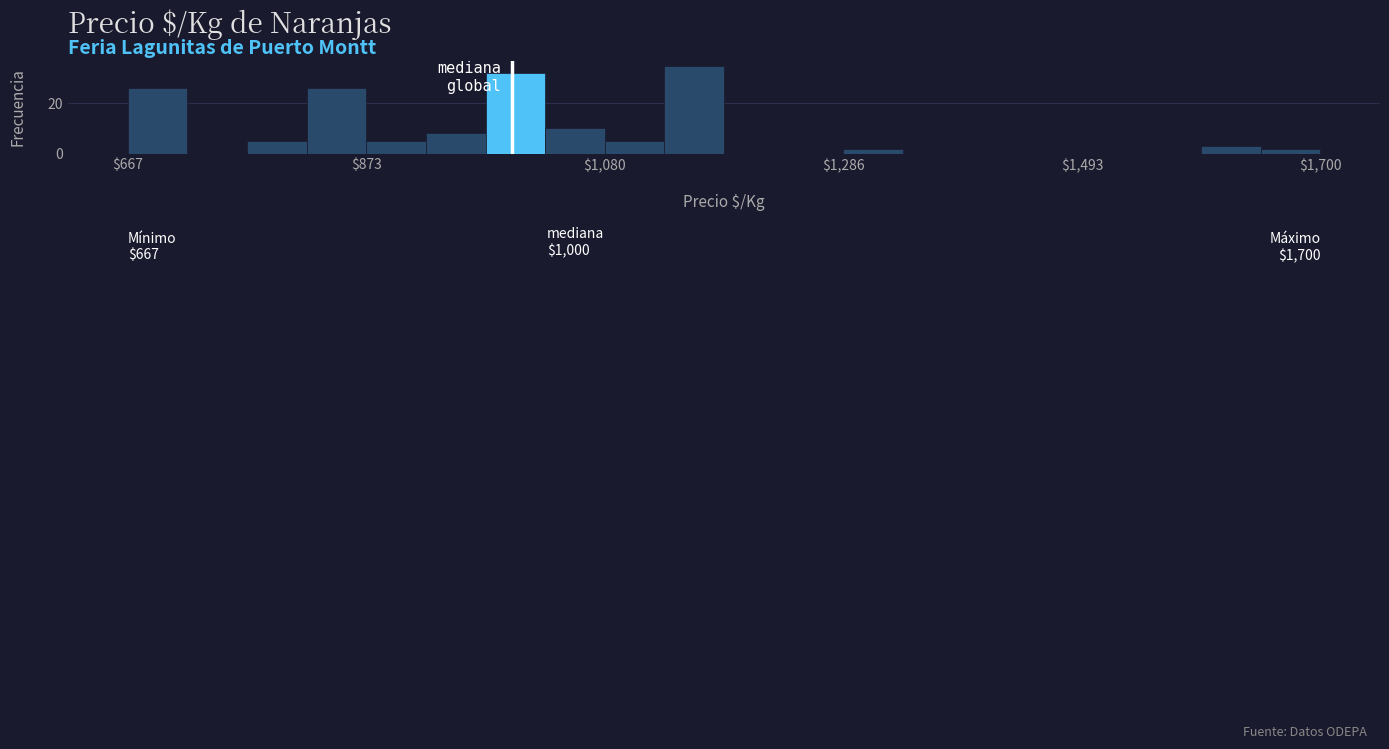

Around what value on the x-axis is the tallest bar? Give the approximate position of its centre, as read against the axis.

1150